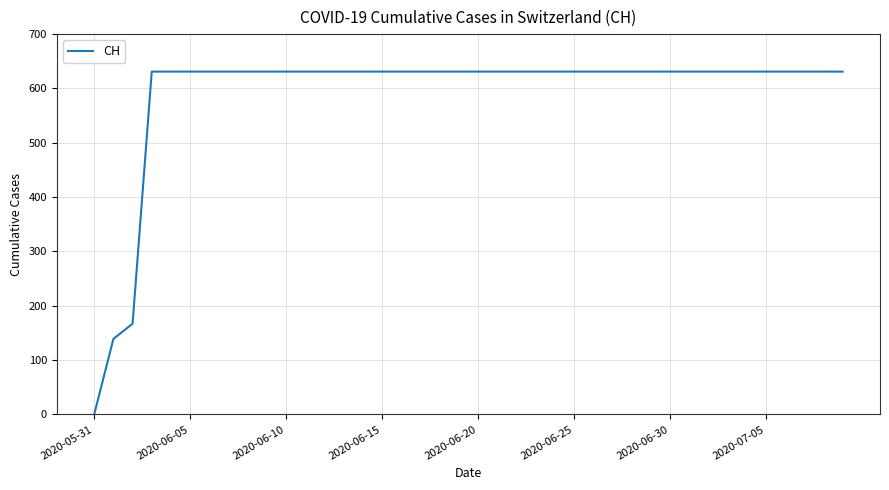

What is the difference between the maximum and minimum values?

631